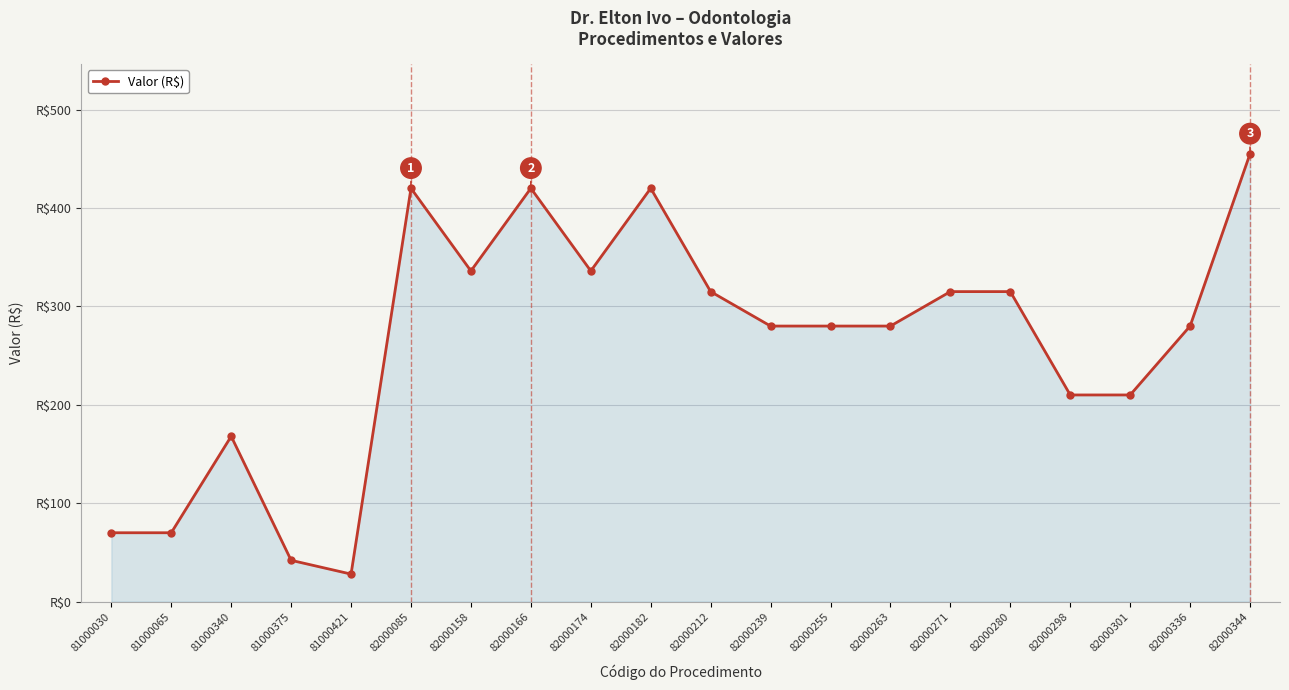

Between 81000421 and 82000182, which is larger?

82000182